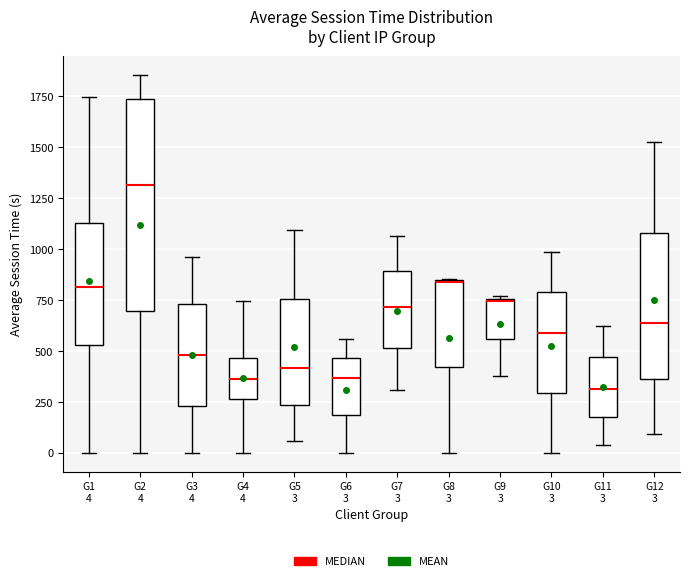

Where does the upper whisker of the box for G11 3 end on the y-axis? The values are not printed on the chart, so give them approximately, as read against the axis.

600